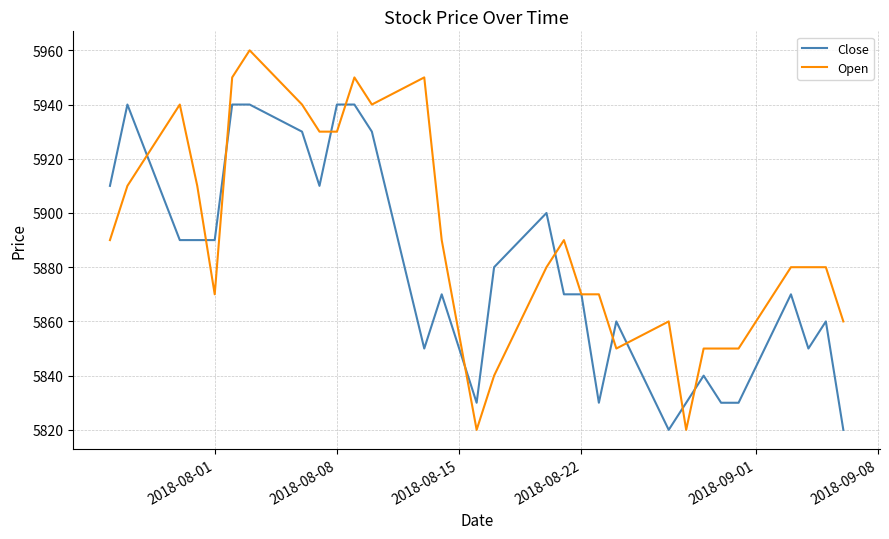

Rank the series by their maximum value, from lowest to highest.

Close, Open